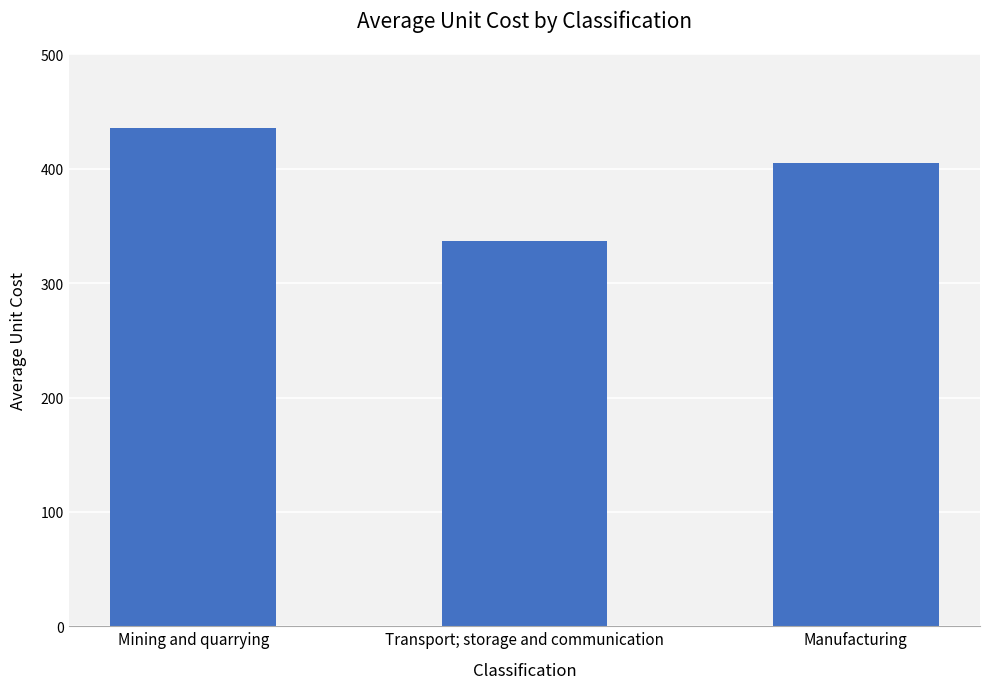

Does the chart contain stacked bars?

No